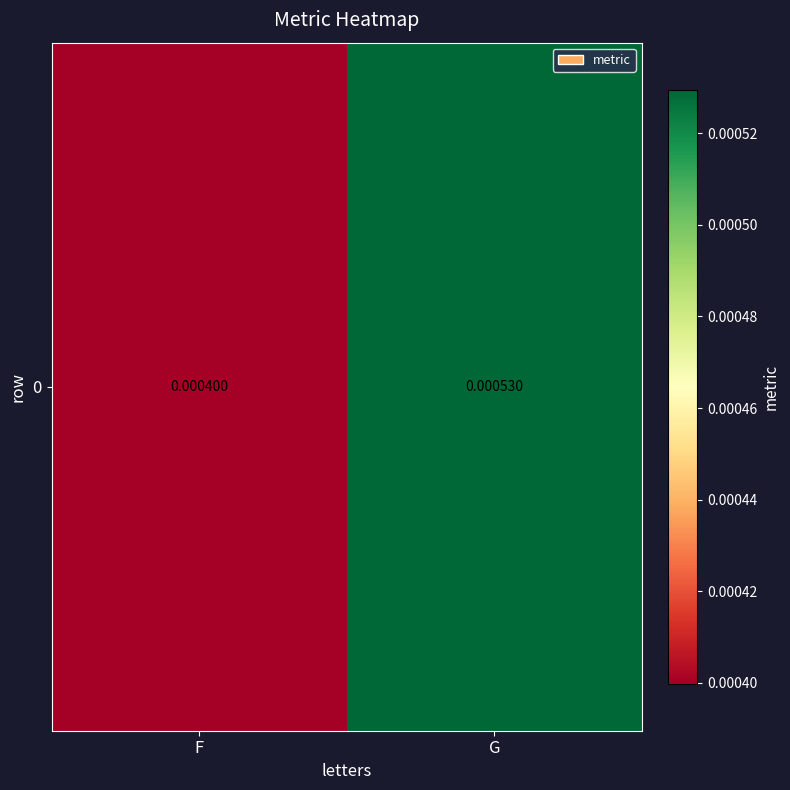

Which label corresponds to the largest value in the chart?

G